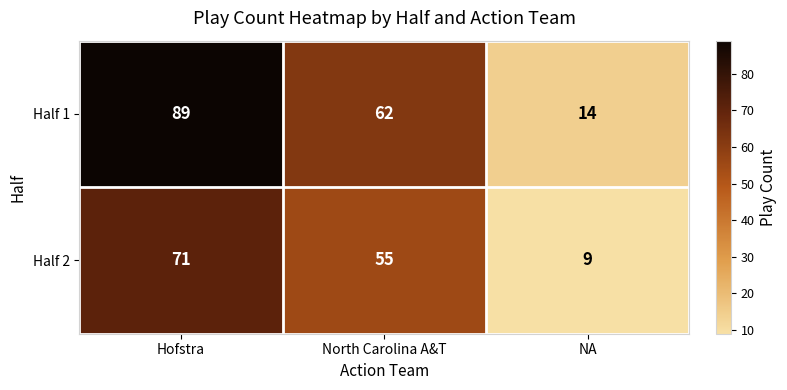

Reading right to left, what are all the values shown in this chart?

Half 1: 14	62	89
Half 2: 9	55	71